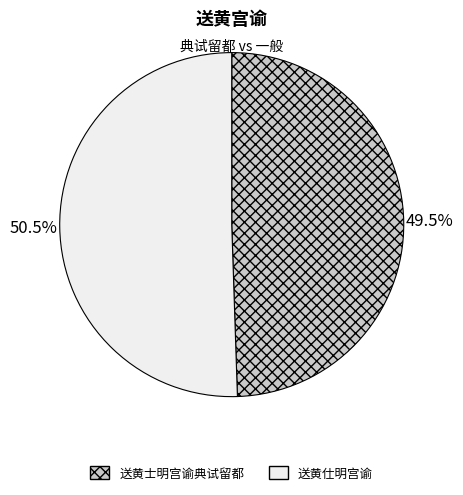

Is there any slice that represents more than half of the pie?

Yes